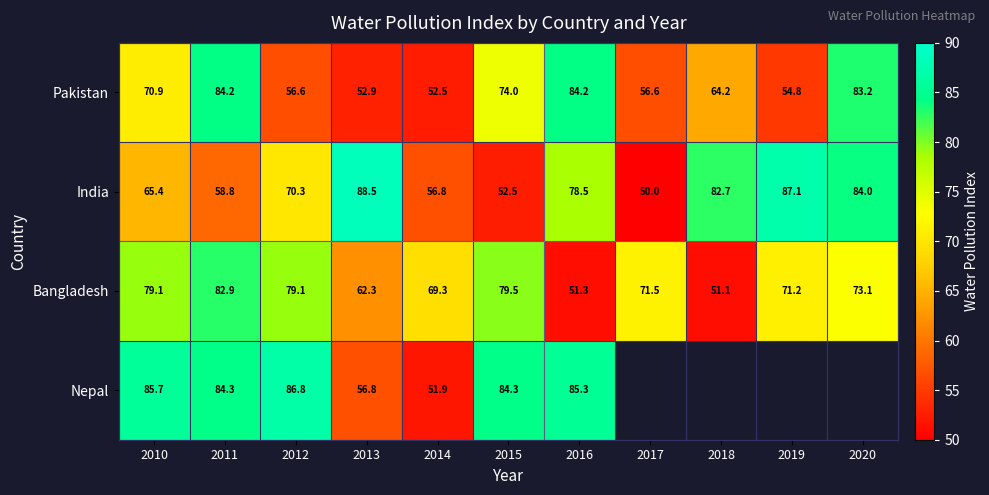

At 2012, list the series in order from smallest to largest.

Pakistan, India, Bangladesh, Nepal